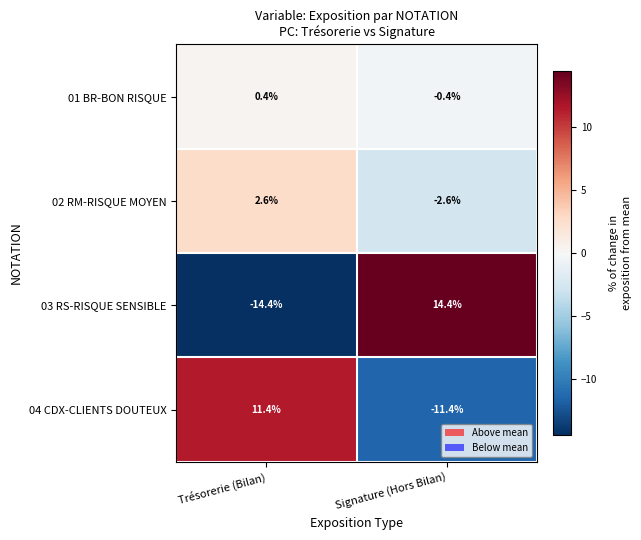

The 04 CDX-CLIENTS DOUTEUX series shows 11.4 at Trésorerie (Bilan). True or false?

True